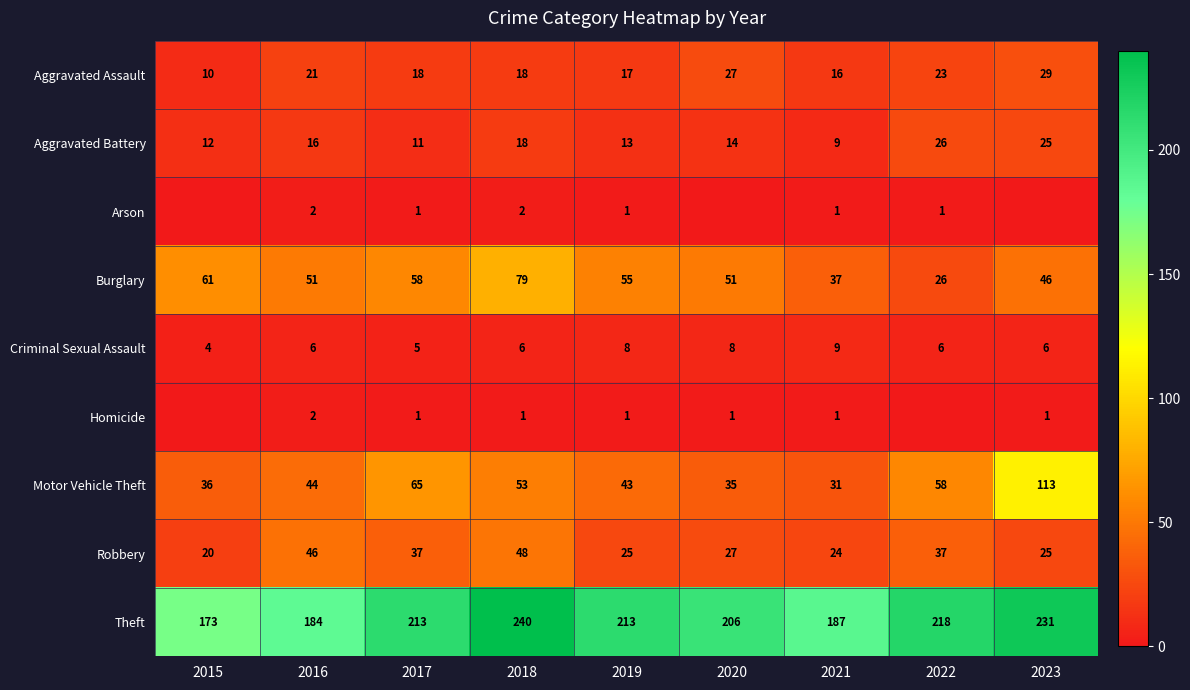

What is the total value across all series at 2016?

372